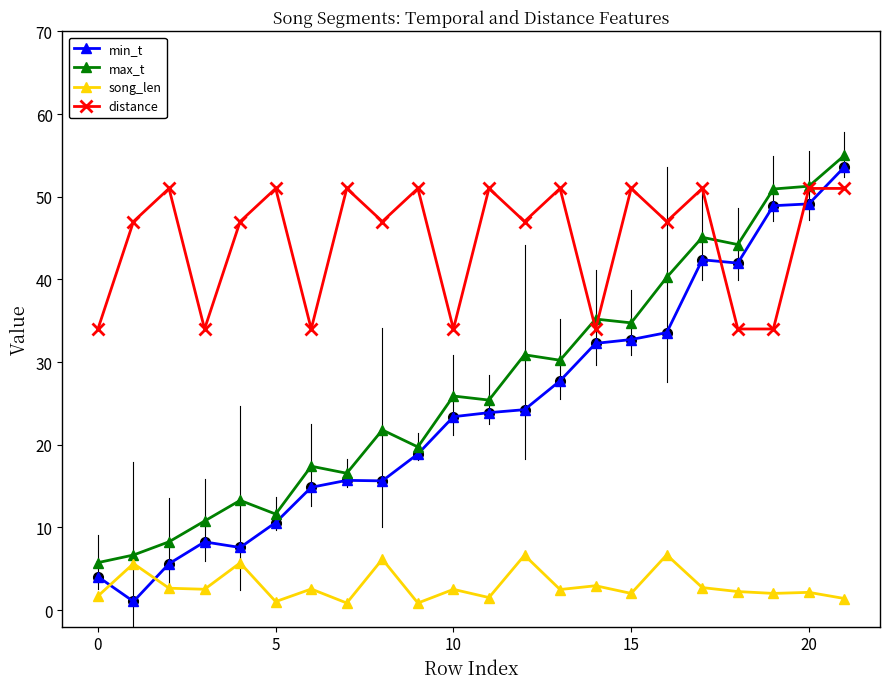

True or false: min_t and max_t cross at least once.

False